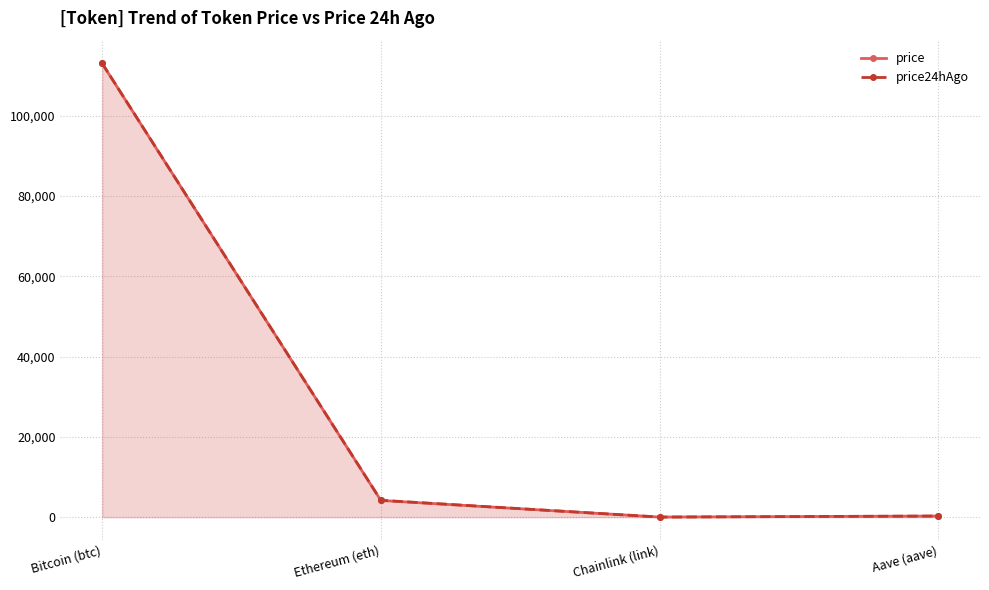

How many times do price and price24hAgo cross each other?

1